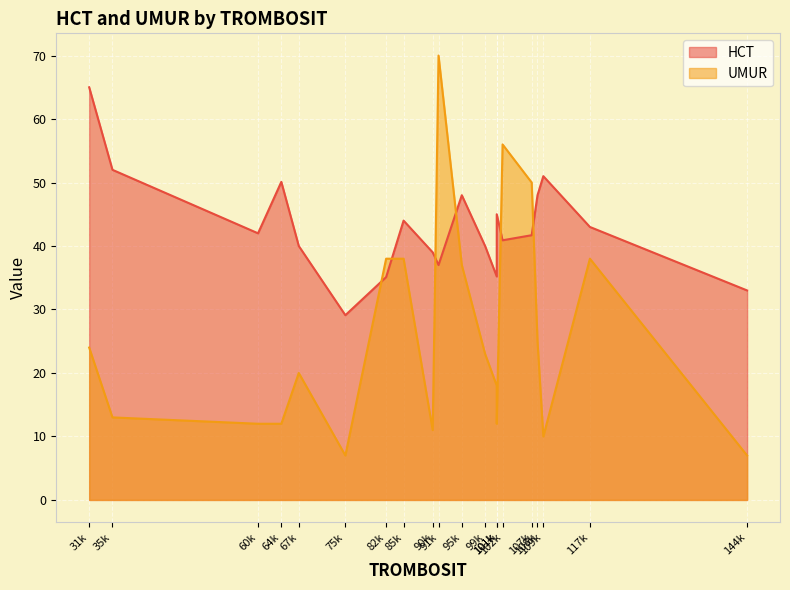

What is the total value across all series at 64000?

62.1